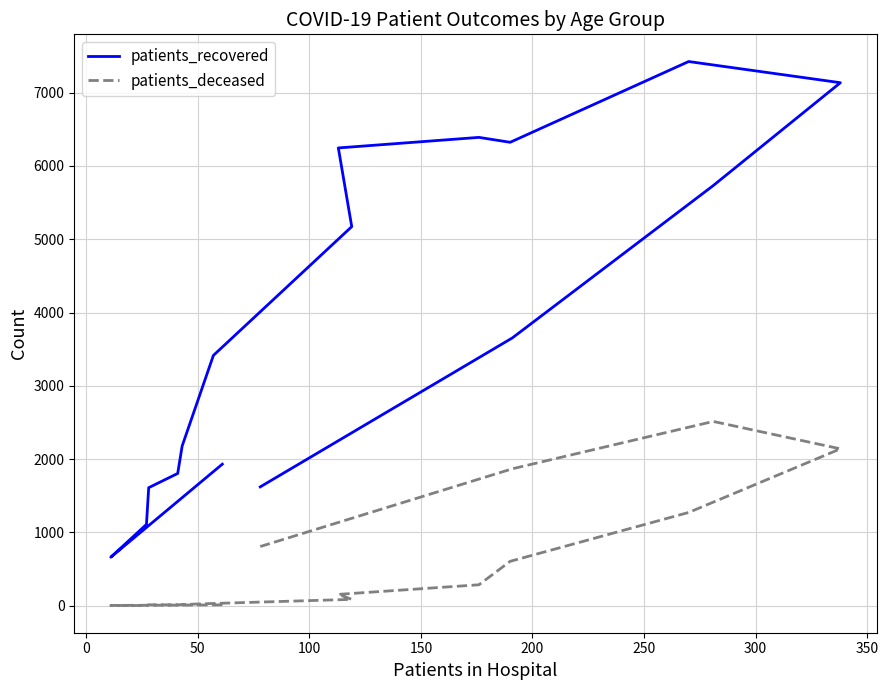

True or false: patients_deceased and patients_recovered cross at least once.

False